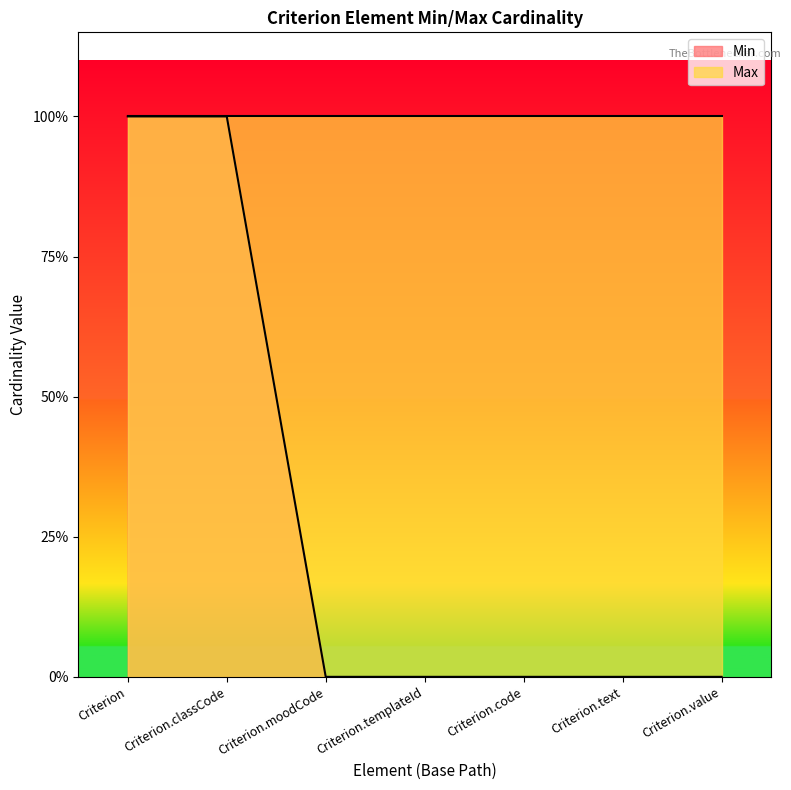

The chart shows a value of 0 at Criterion.code. True or false?

False